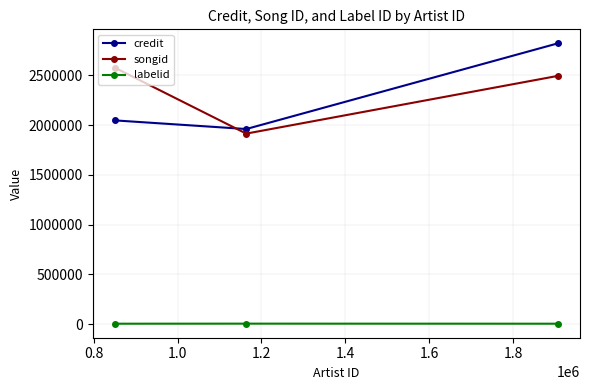

At how many categories does at least one series exceed 1351453?

3